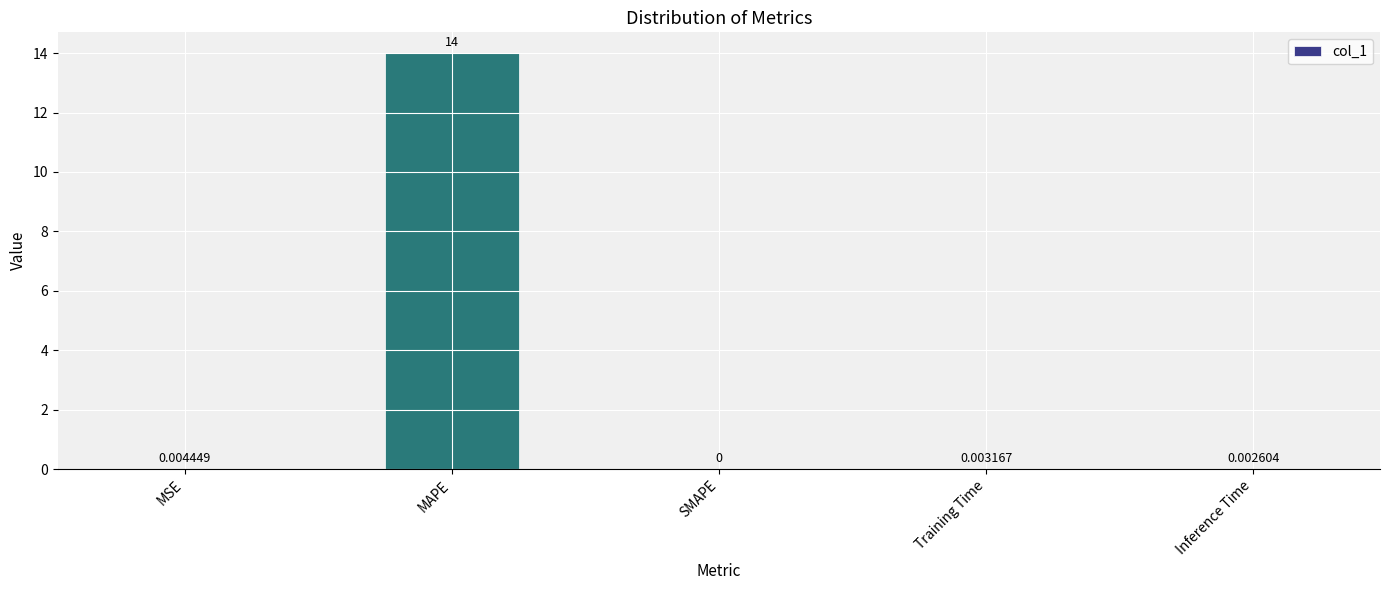

How many positive values are there?

4